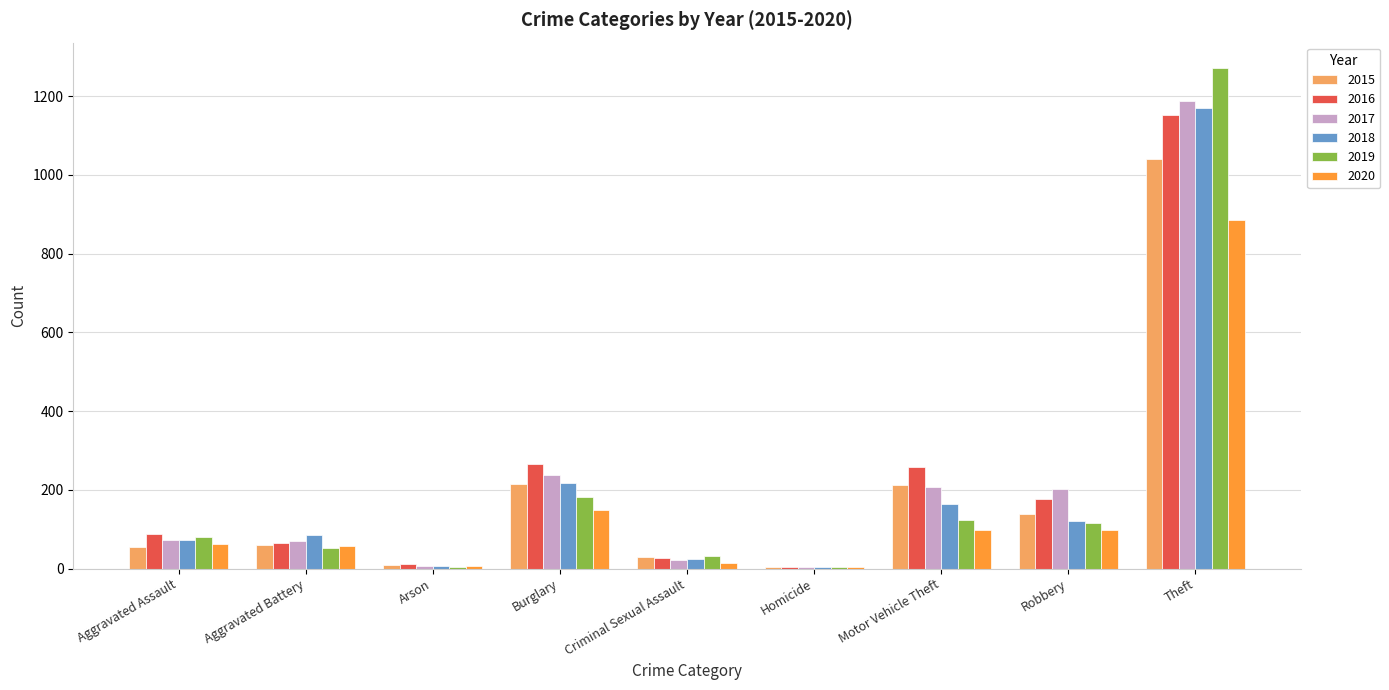

What is the greatest value displayed?

1272